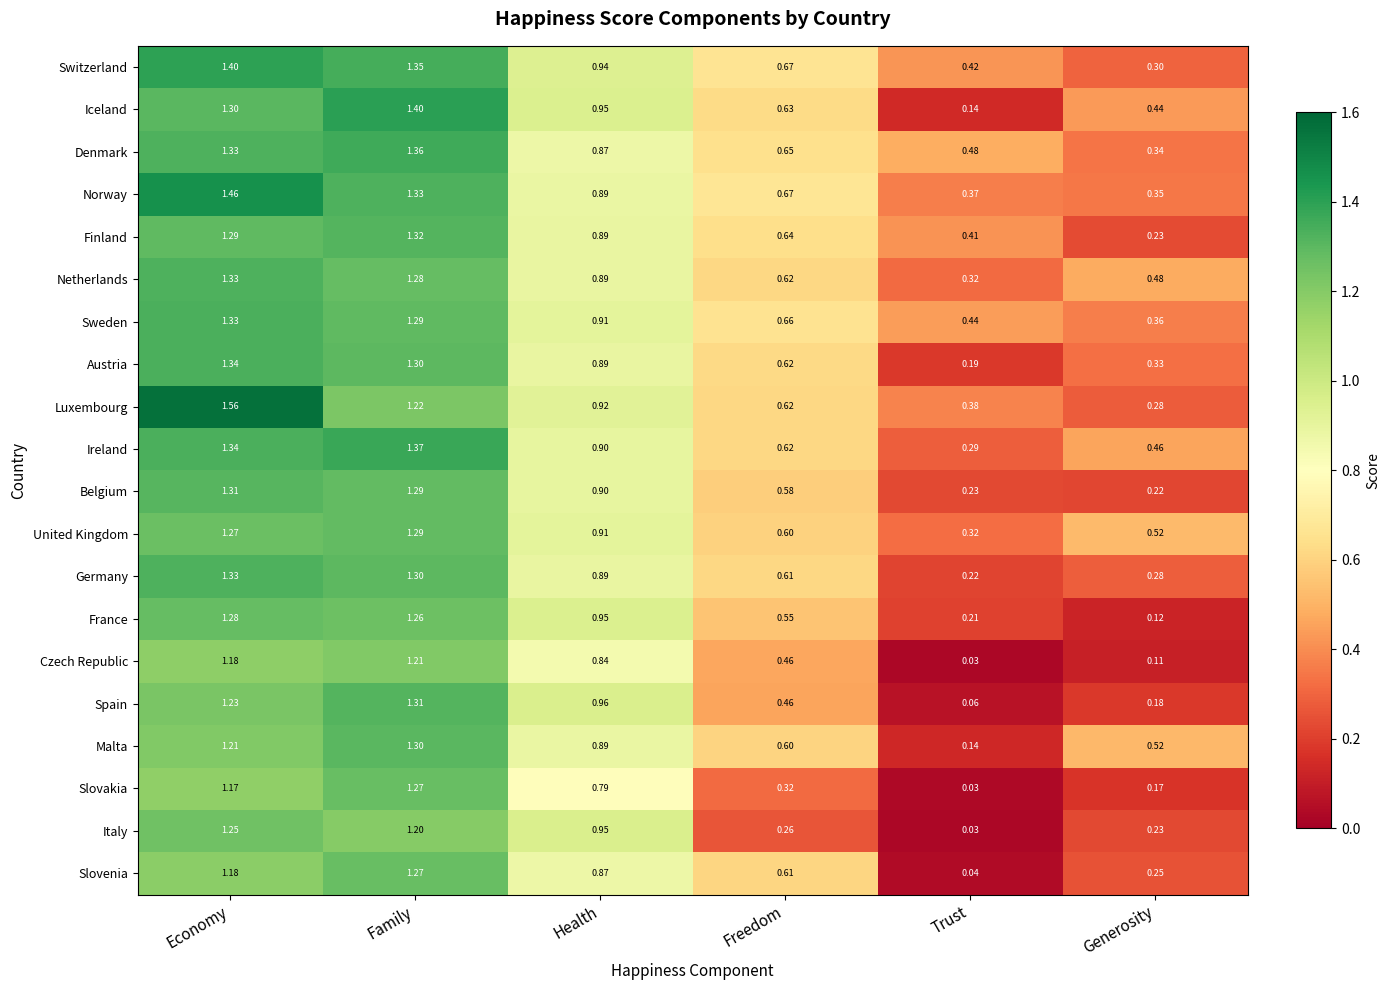

Which category has the highest value across all series?

Economy